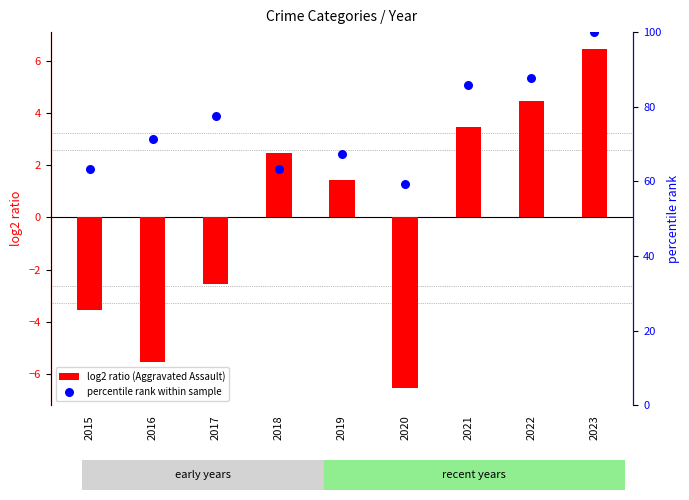

Is the value of percentile rank within sample at 2015 greater than the value of log2 ratio (Aggravated Assault) at 2016?

Yes